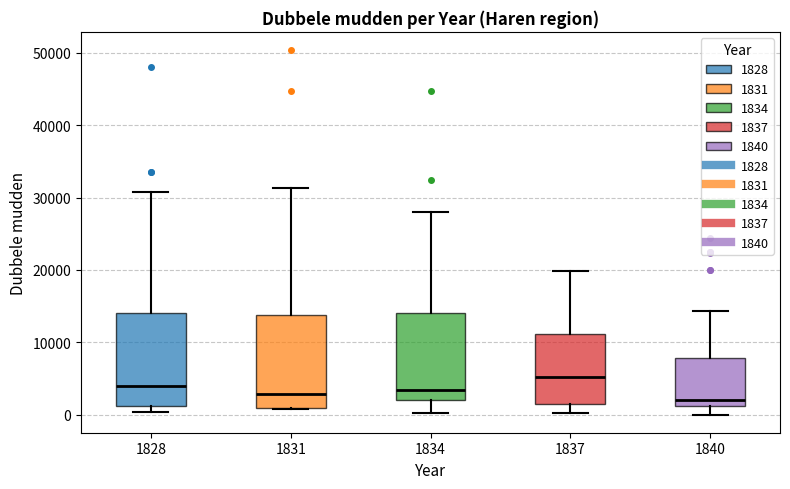

Reading left to right, transcribe this box plot: for each box, give where its median line is, the range the box spans, and where its two whiskers end, as read against the y-axis. The values are not printed on the chart, so give them approximately, as read against the axis.

1828: median 4000, box 1000 to 14000, whiskers 0 to 31000
1831: median 3000, box 1000 to 14000, whiskers 1000 to 31000
1834: median 3000, box 2000 to 14000, whiskers 0 to 28000
1837: median 5000, box 1000 to 11000, whiskers 0 to 20000
1840: median 2000, box 1000 to 8000, whiskers 0 to 14000